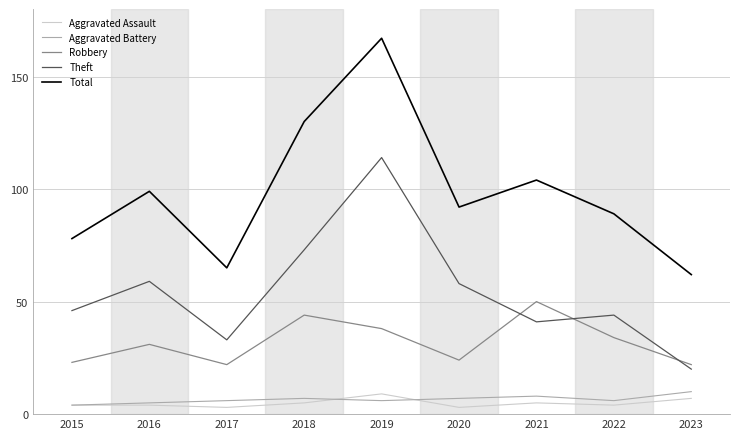

What is the difference between the second highest and minimum values in the Theft series?

53